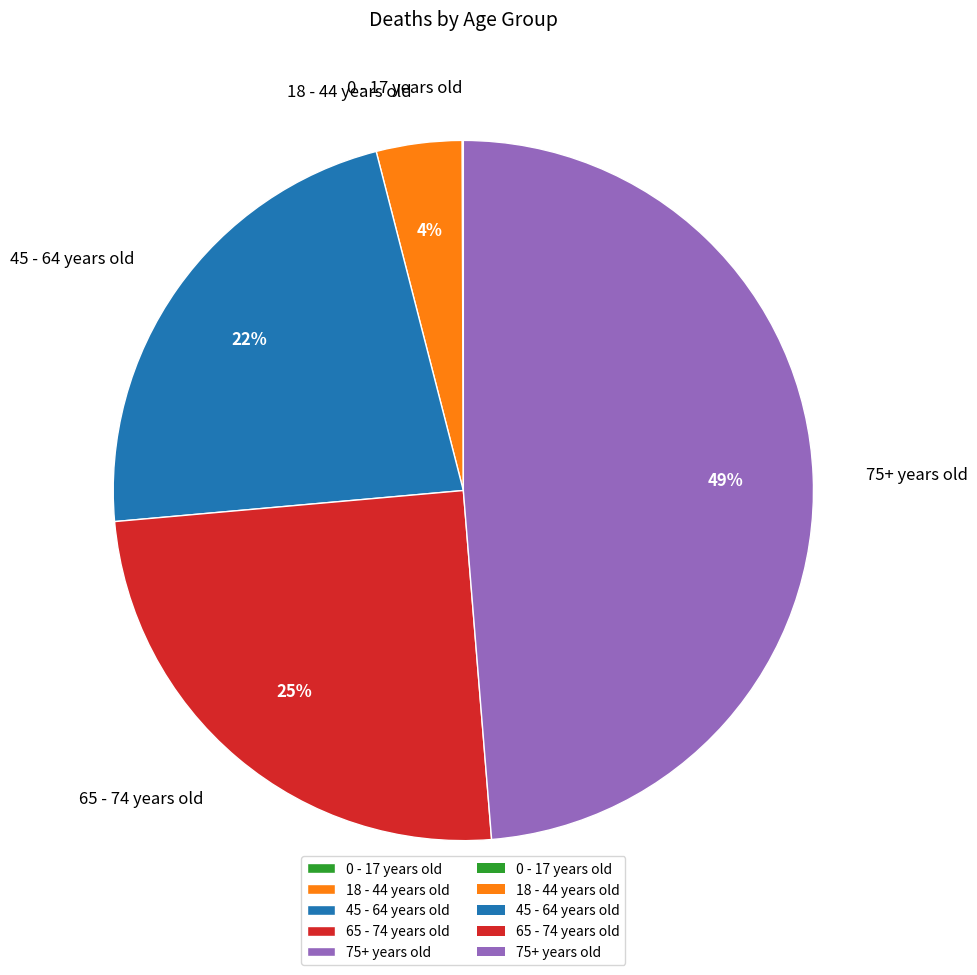

True or false: 45 - 64 years old accounts for 30% of the total.

False